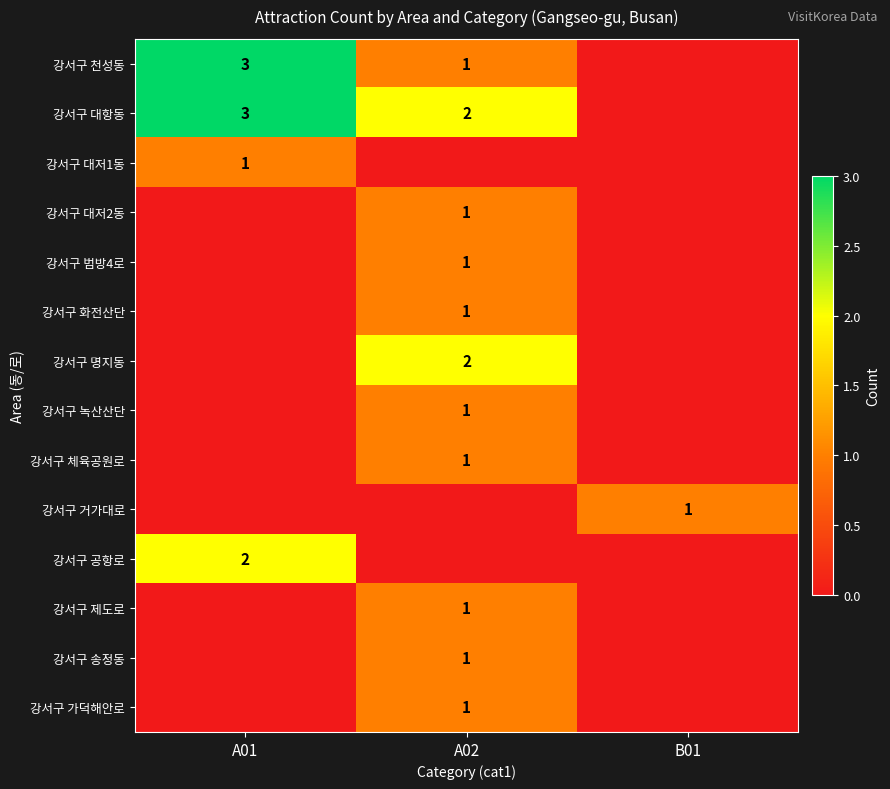

True or false: 강서구 범방4로 has a value of 0 at A02.

False